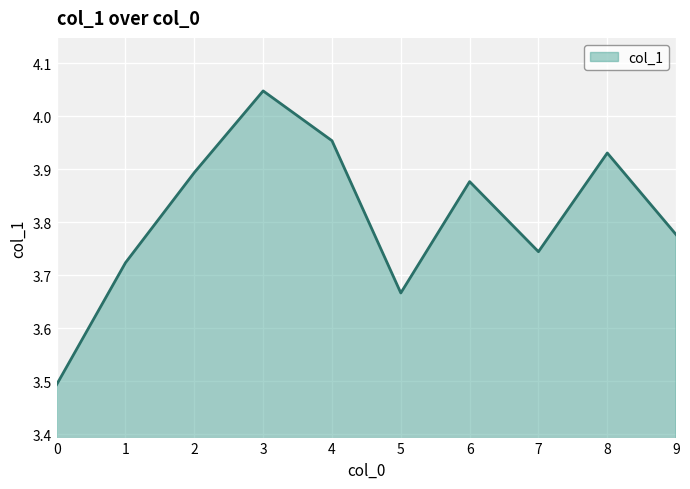

At which category does the chart reach its peak across all series?

3